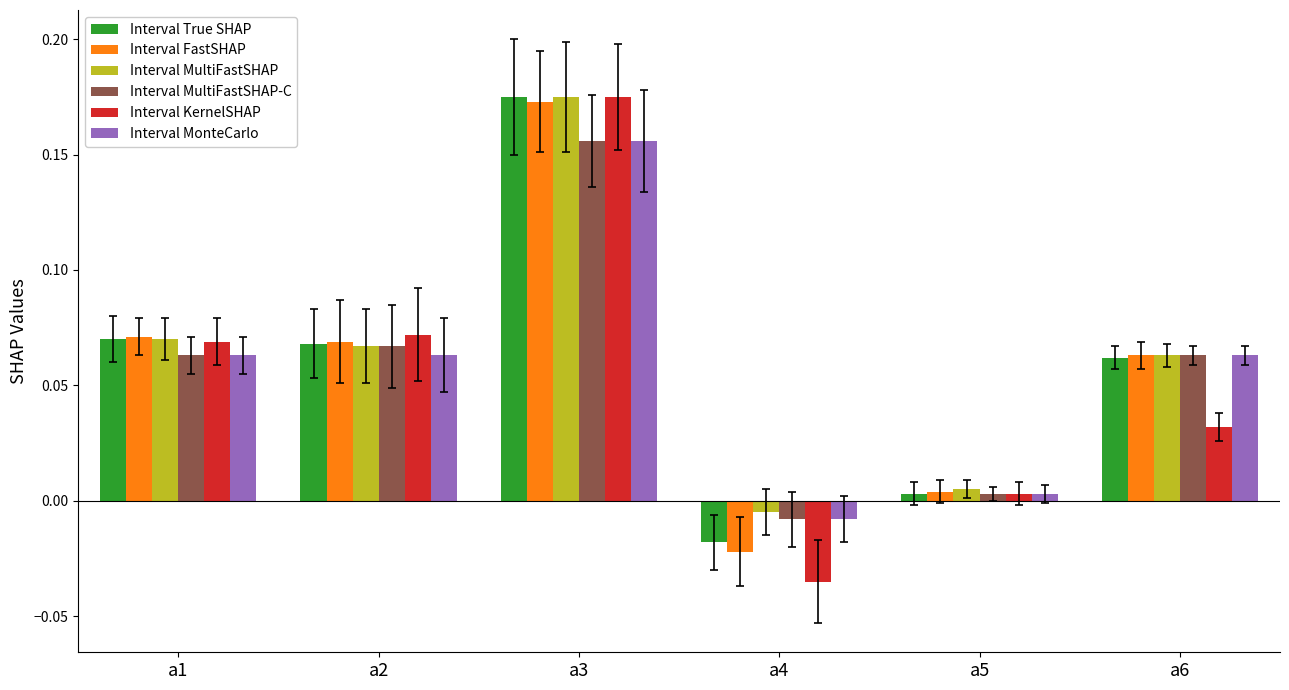

Is it true that Interval FastSHAP equals 0.0 at a6?

False